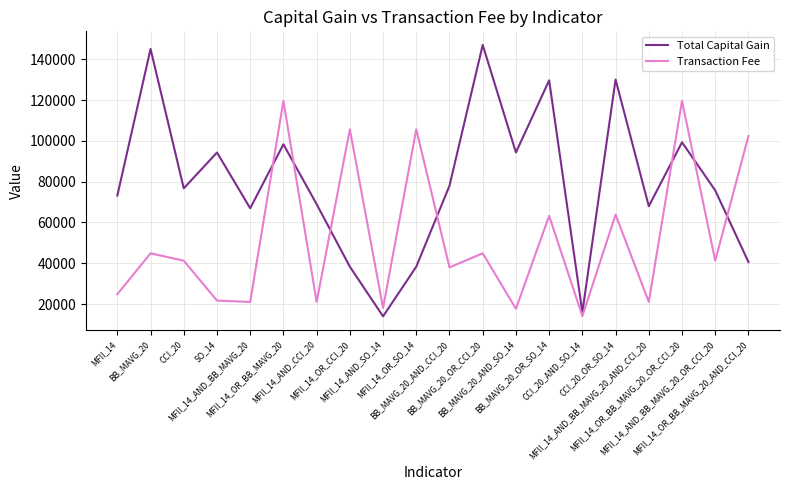

Rank the series by their average value, from lowest to highest.

Transaction Fee, Total Capital Gain